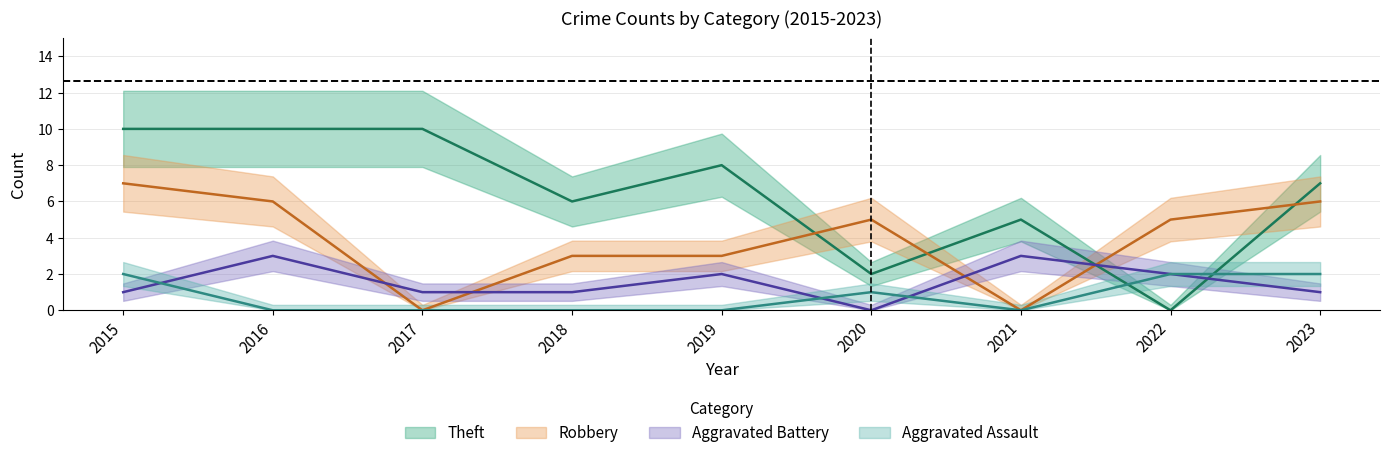

How many times do Aggravated Battery and Theft cross each other?

2